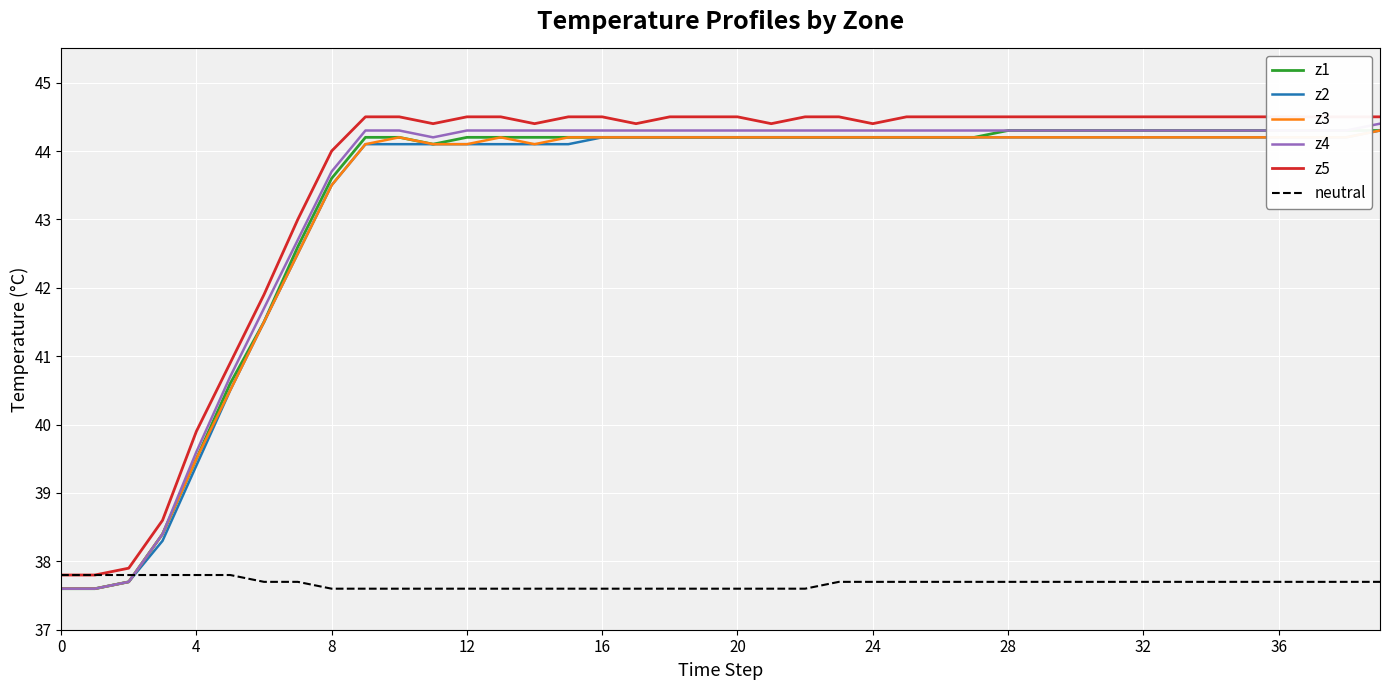

What is the sum of all z3 values?

1728.7